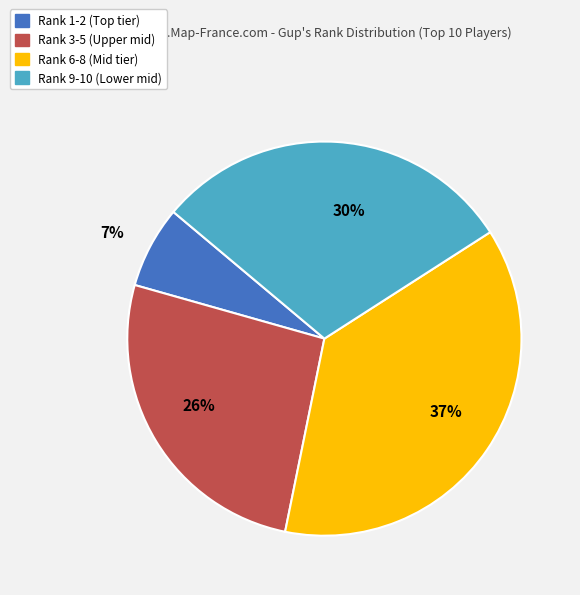

To the nearest percent, what is the average slice percentage?

25%